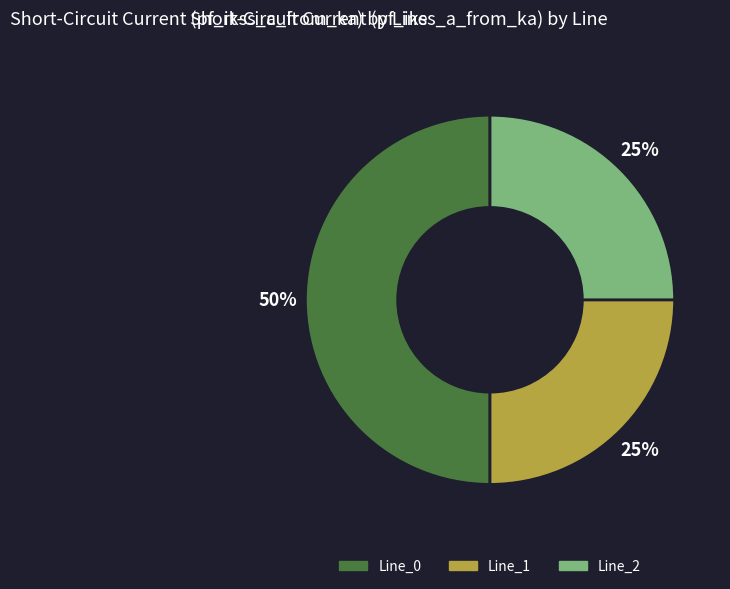

How many slices are in this pie chart?

3